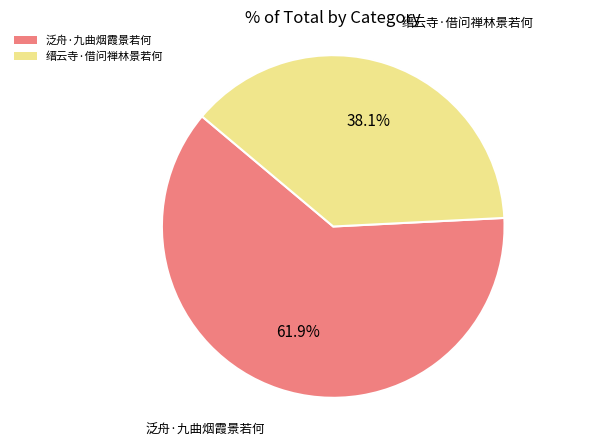

Does 缙云寺·借问禅林景若何 account for over 50% of the chart?

No